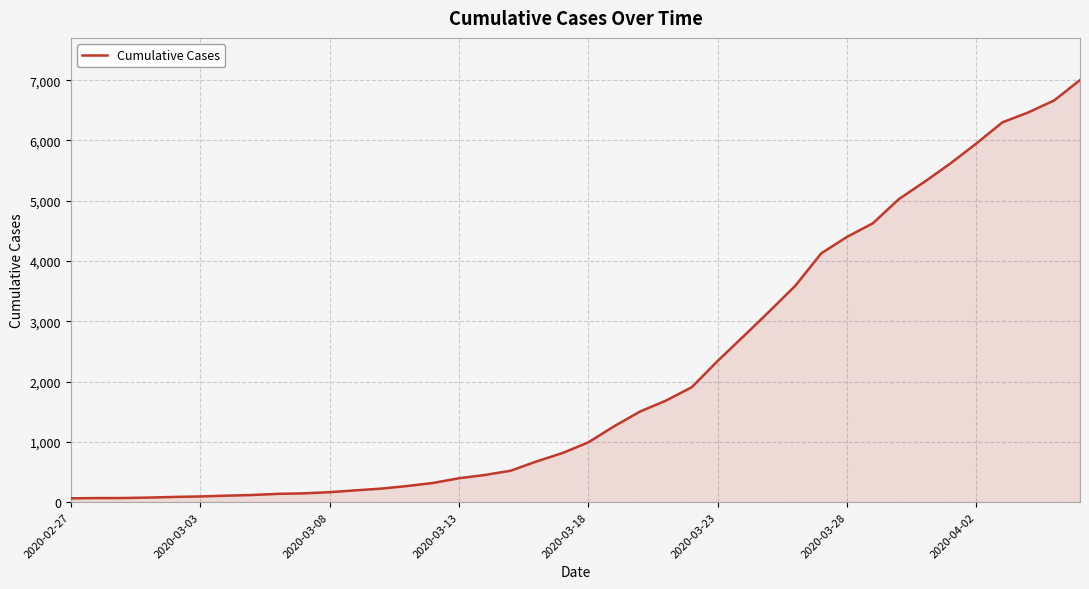

What is the difference between the maximum and minimum values?

6938